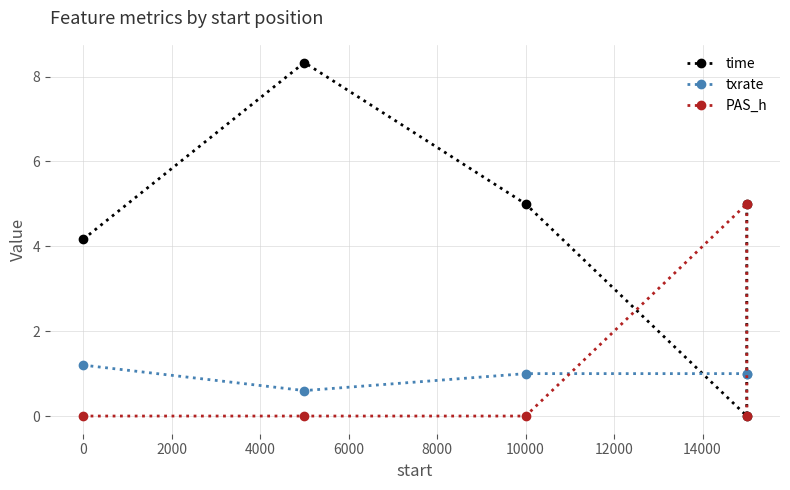

What is the minimum value for txrate?

0.6